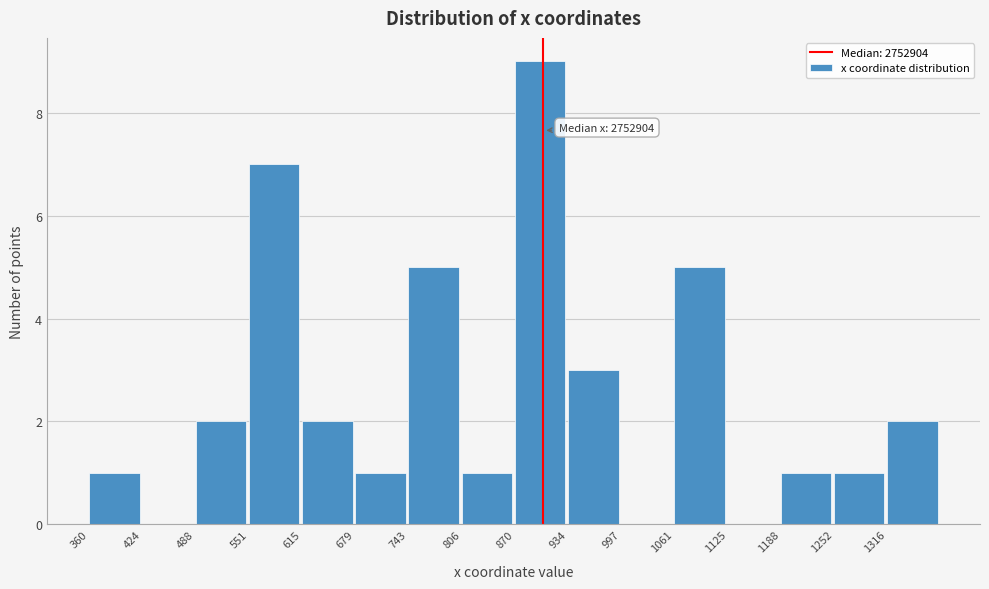

Reading left to right, extract all data points from this chart.

360=1	424=0	488=2	551=7	615=2	679=1	743=5	806=1	870=9	934=3	997=0	1061=5	1125=0	1188=1	1252=1	1316=2